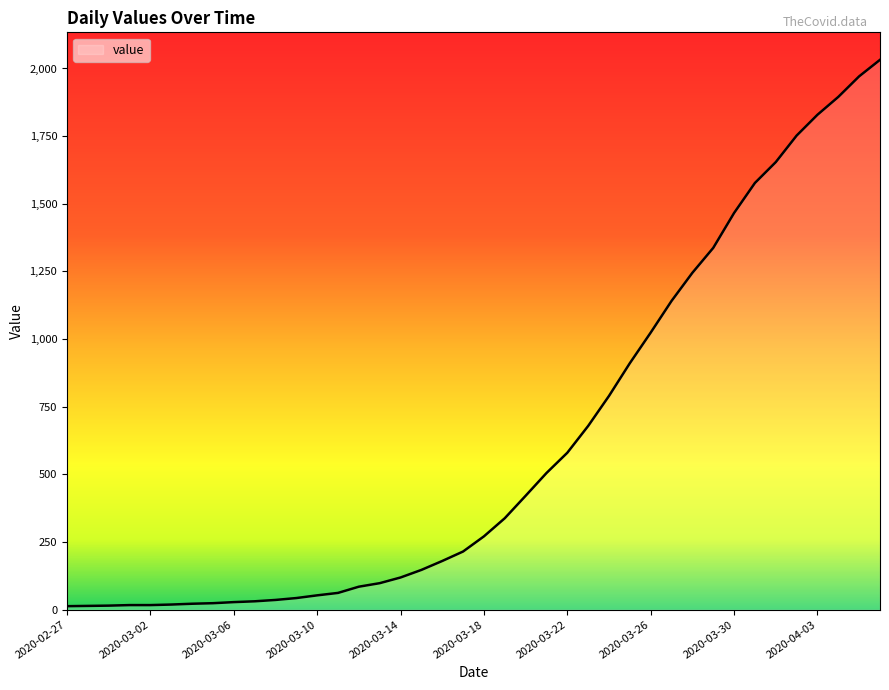

What is the smallest value displayed?

13